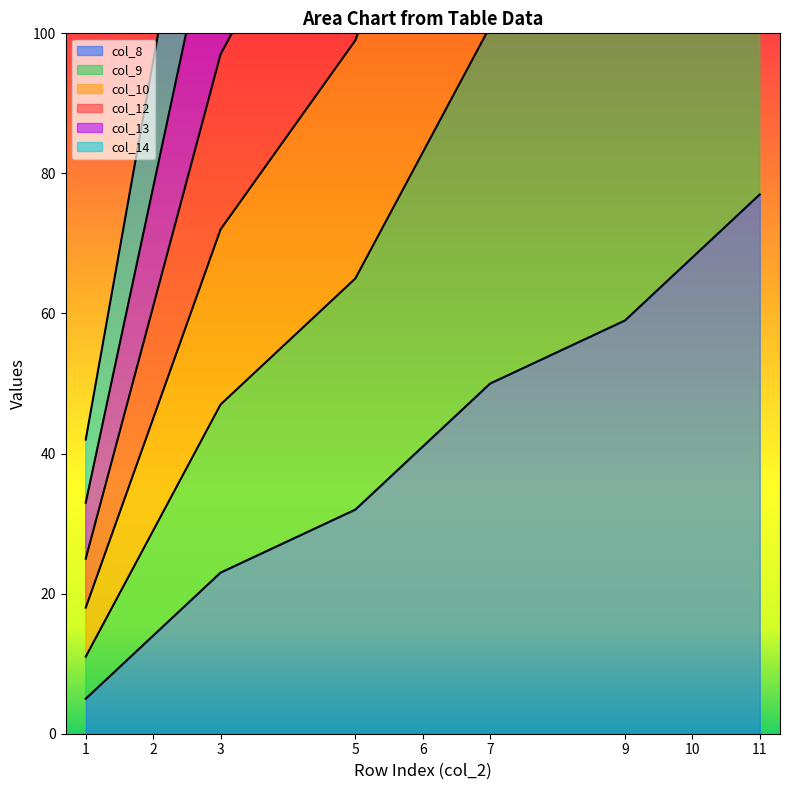

Reading left to right, what are all the values shown in this chart?

Group A (cols 8-10): 1=5	2=14	3=23	5=32	6=41	7=50	9=59	10=68	11=77
Group B (cols 12-14): 1=11	2=29	3=47	5=65	6=83	7=101	9=119	10=137	11=155